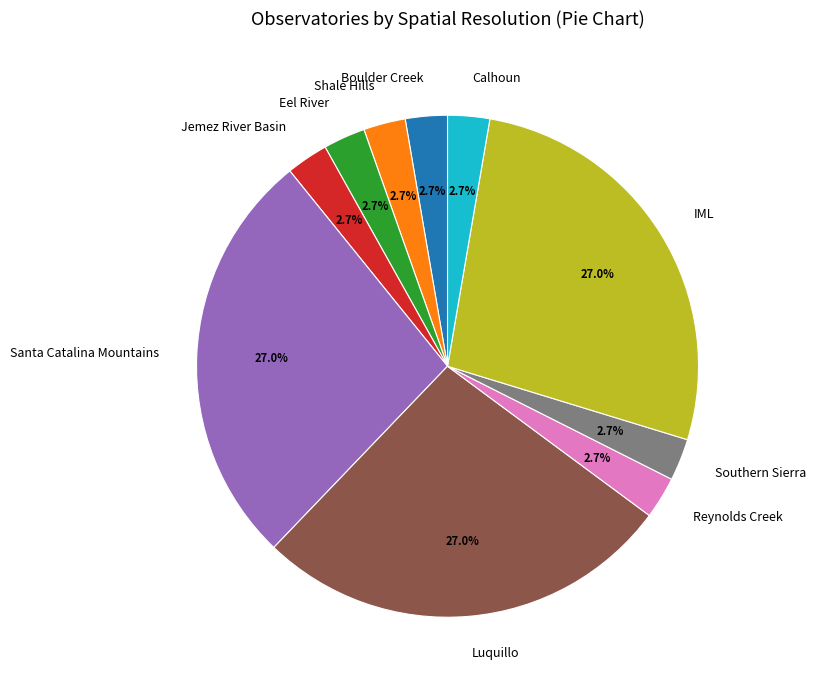

What is the ratio of the value at Jemez River Basin to the value at Calhoun?

1.0